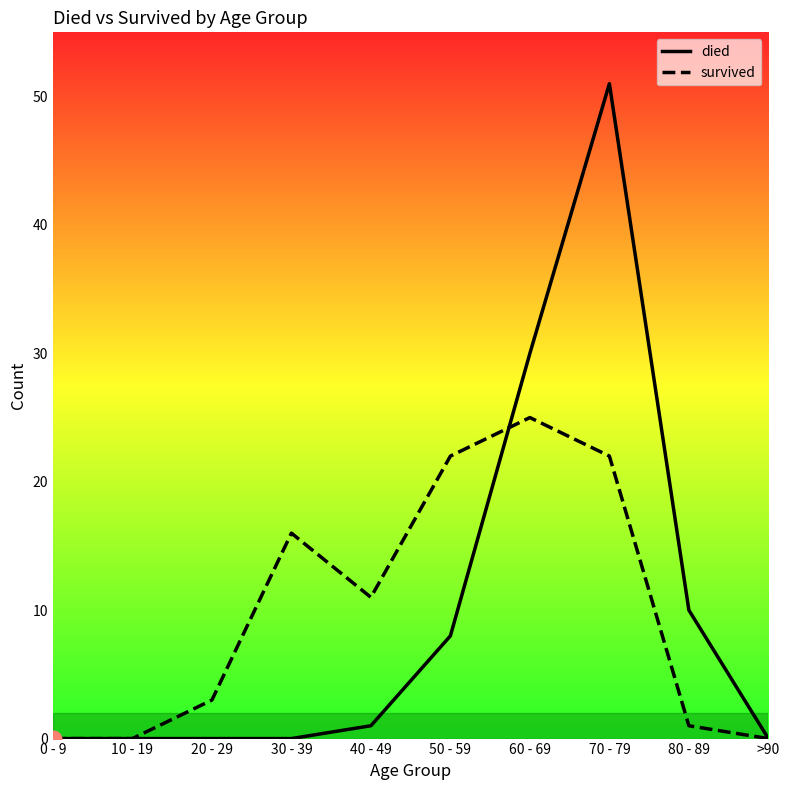

What is the maximum value shown in the chart?

51